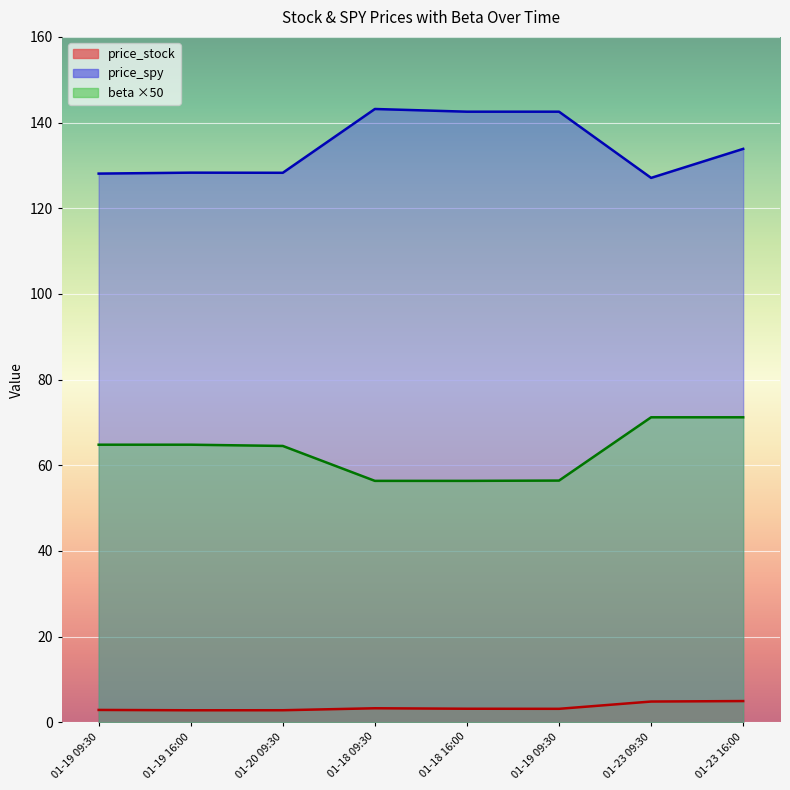

What is the label of the 1st point from the right?

01-23 16:00